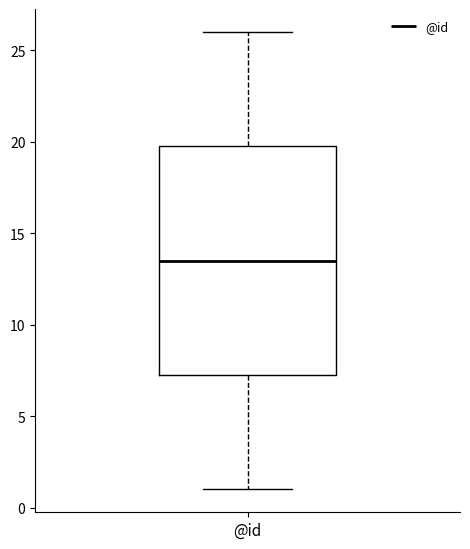

Read this box plot against the y-axis: the position of the median line, the range covered by the box, and the ends of both whiskers. The values are not printed on the chart, so give them approximately, as read against the axis.

median 13.5, box 7.5 to 20.0, whiskers 1.0 to 26.0